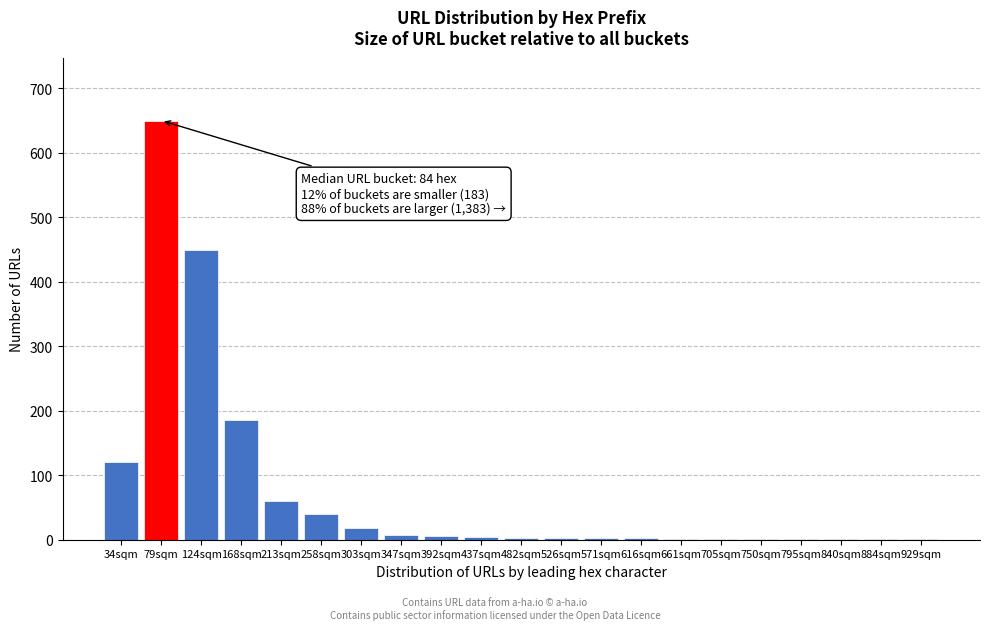

What is the sum of all values?

1557